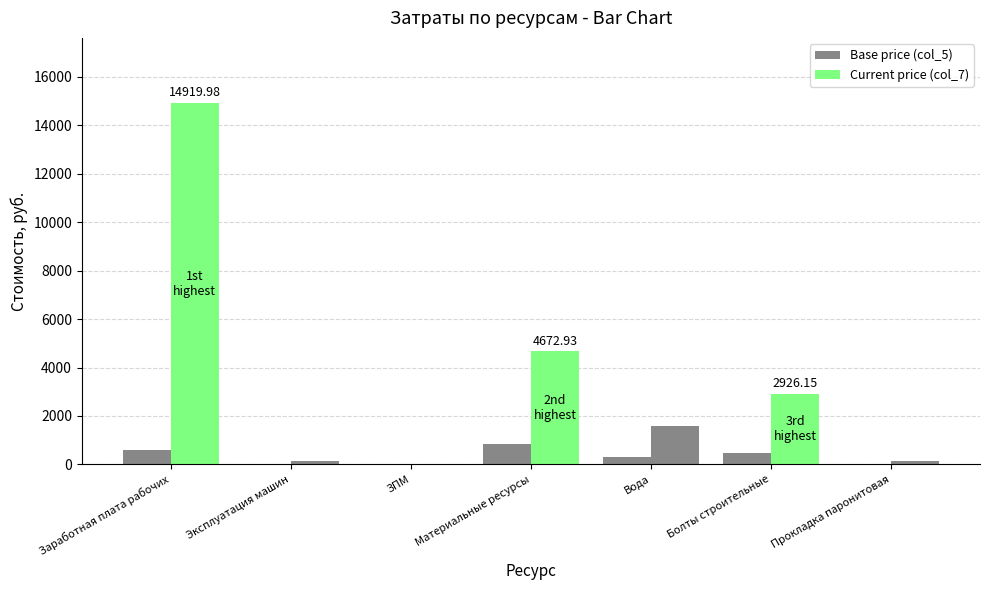

At which label does Base price (col_5) reach its minimum?

ЗПМ